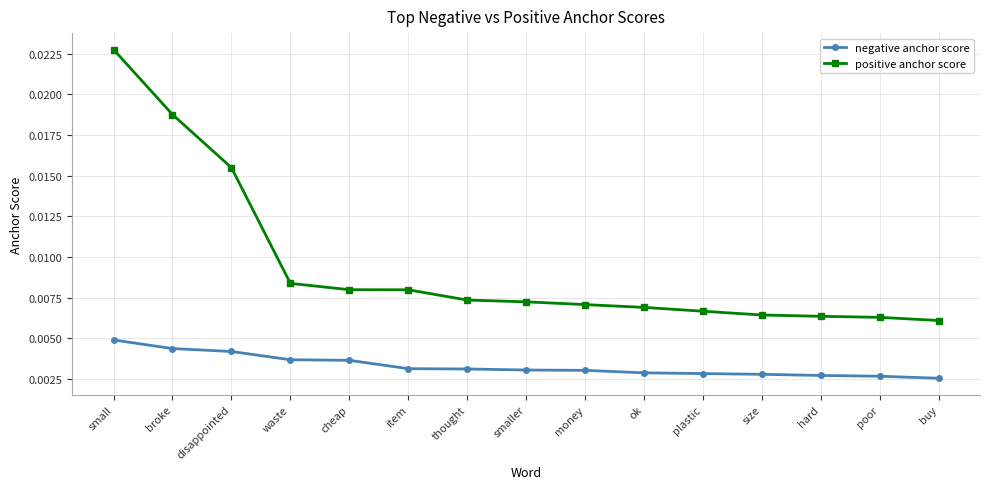

Which category has the highest value in the negative anchor score series?

small